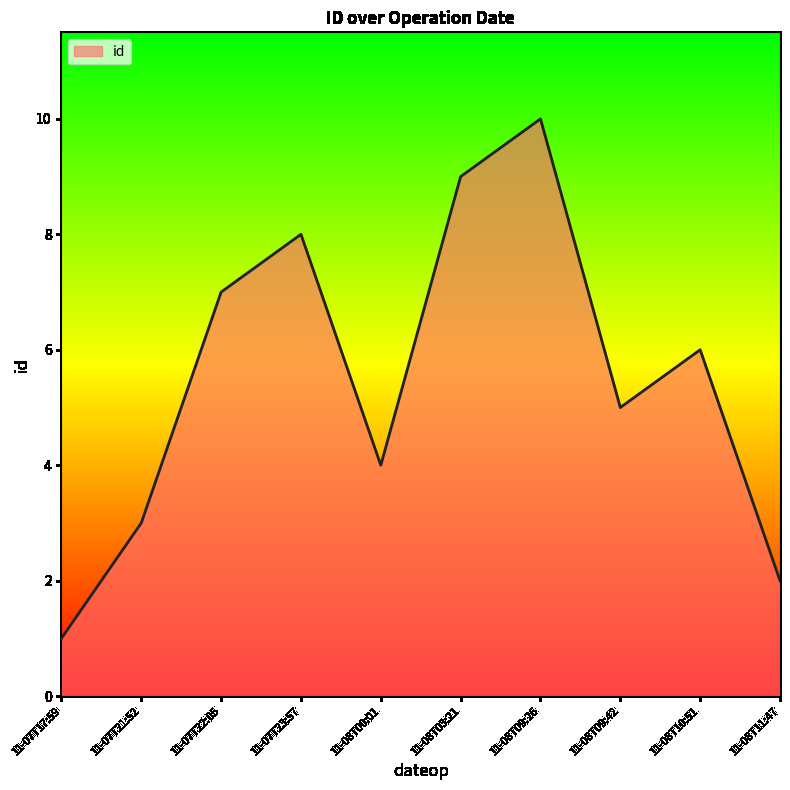

True or false: there are more than 2 points higher than both neighbors.

True